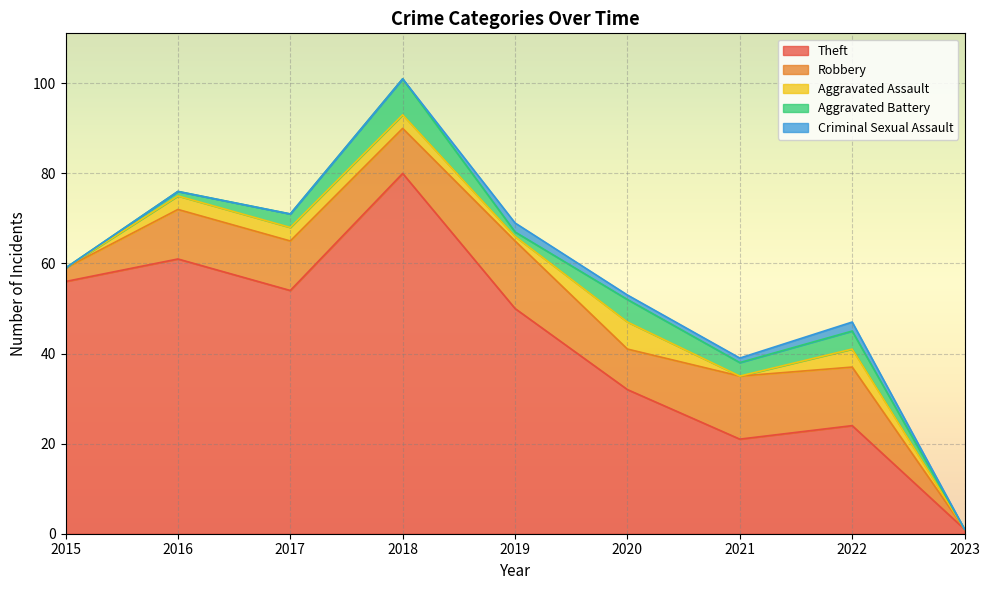

The Criminal Sexual Assault series shows 2 at 2019. True or false?

True